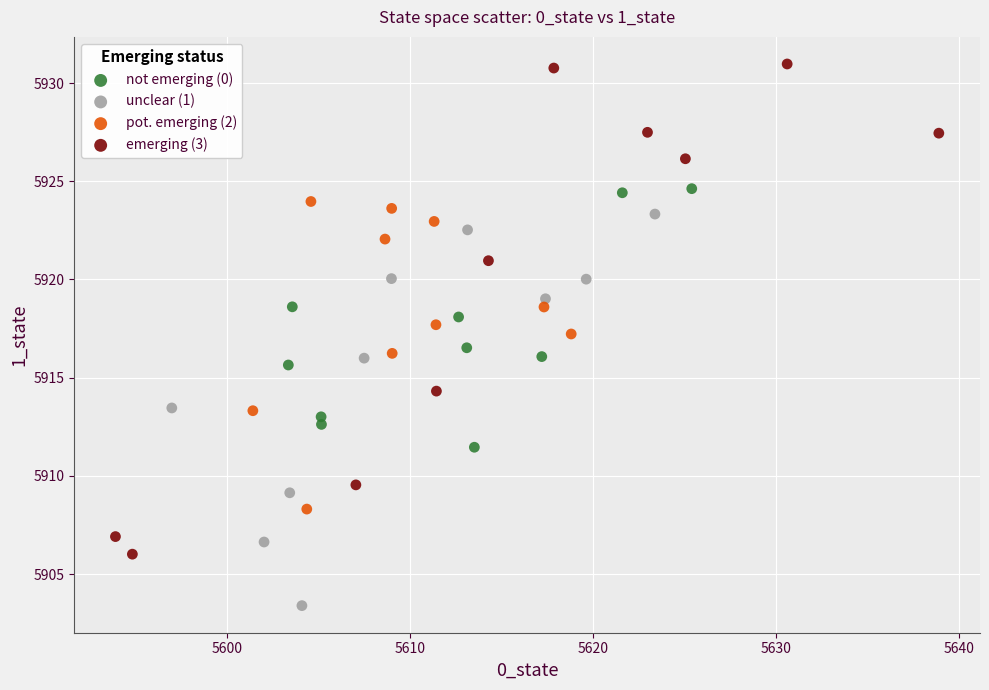

Which series has the largest Y range (max minus min)?

emerging (3)